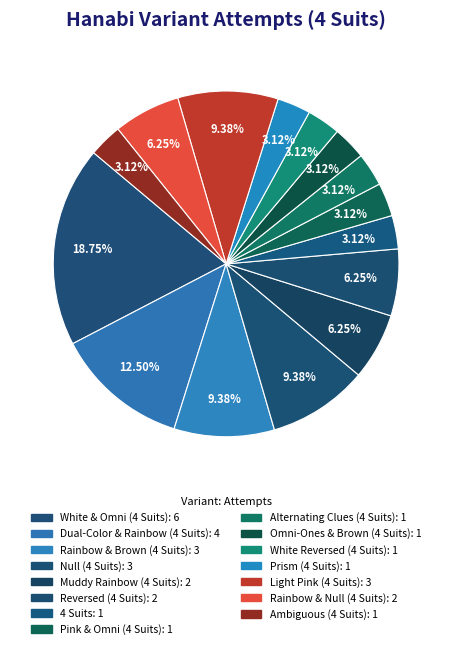

Between Rainbow & Brown (4 Suits) and Light Pink (4 Suits), which is larger?

Rainbow & Brown (4 Suits)